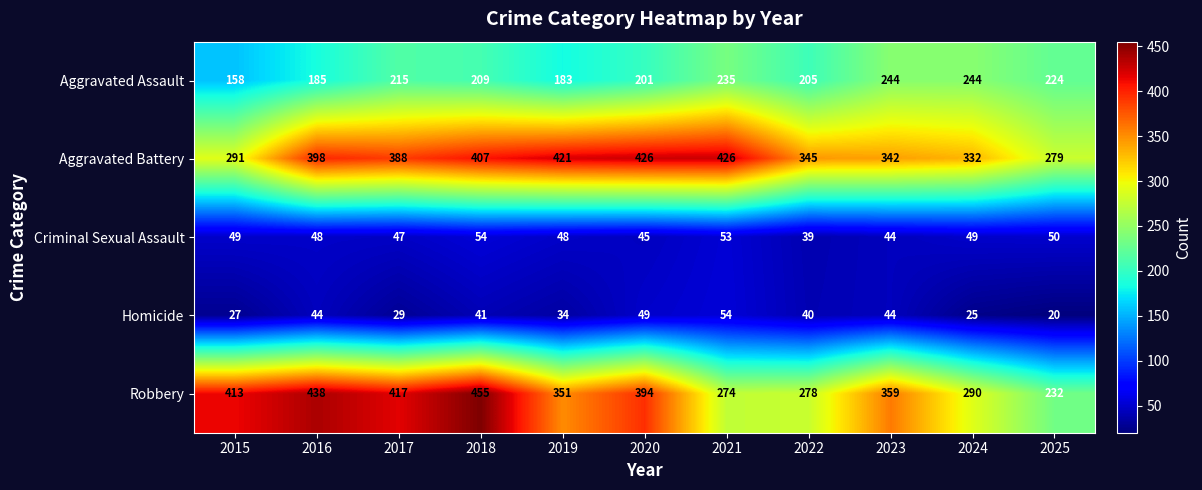

True or false: Homicide has a value of 41 at 2018.

True